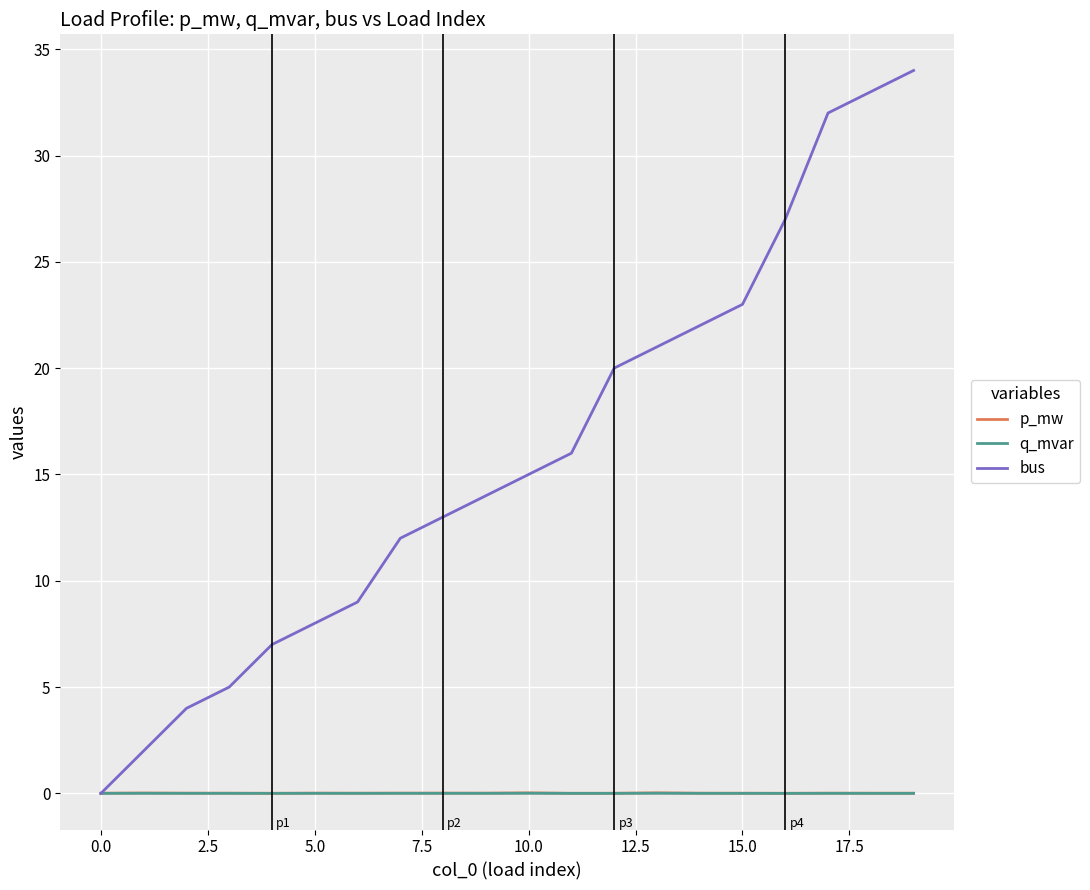

What is the greatest value displayed?

34.0